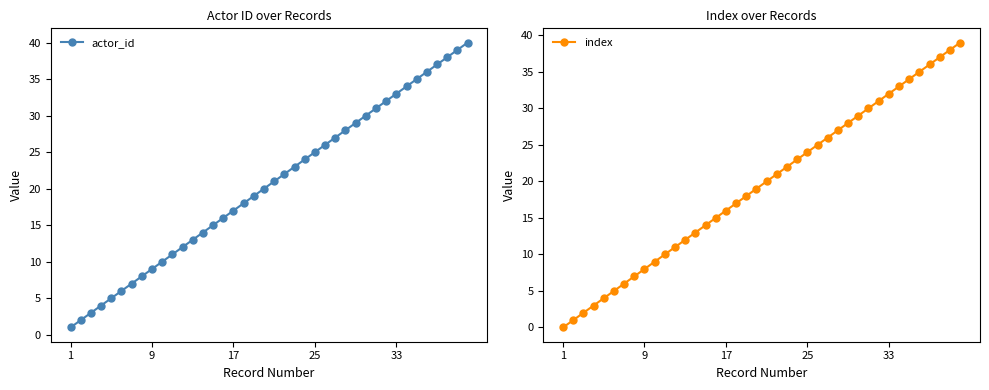

What is the average value of the actor_id series?

20